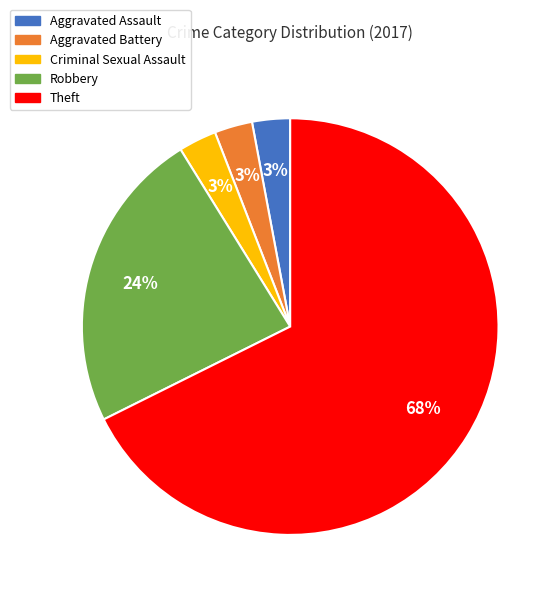

Between Theft and Aggravated Battery, which is larger?

Theft